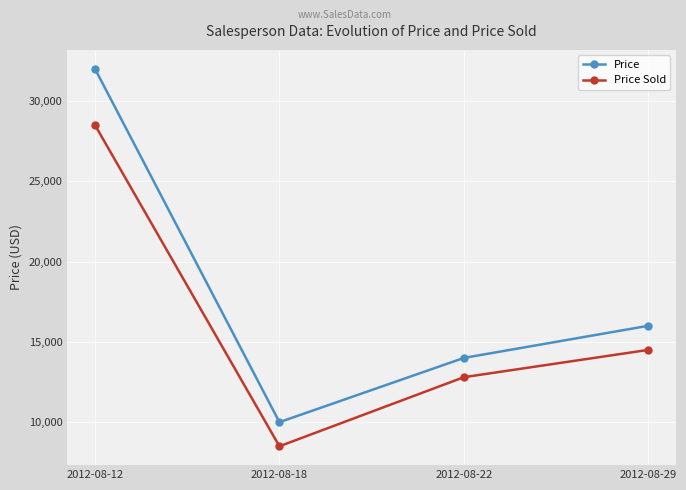

How many lines are shown in the chart?

2